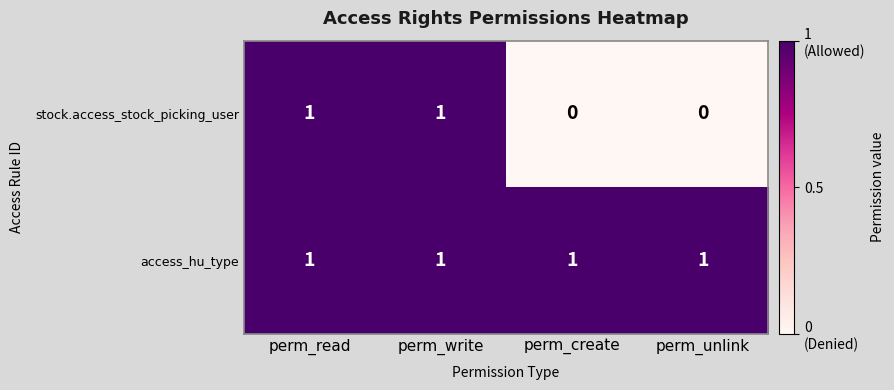

Which series has the largest total across all categories?

access_hu_type